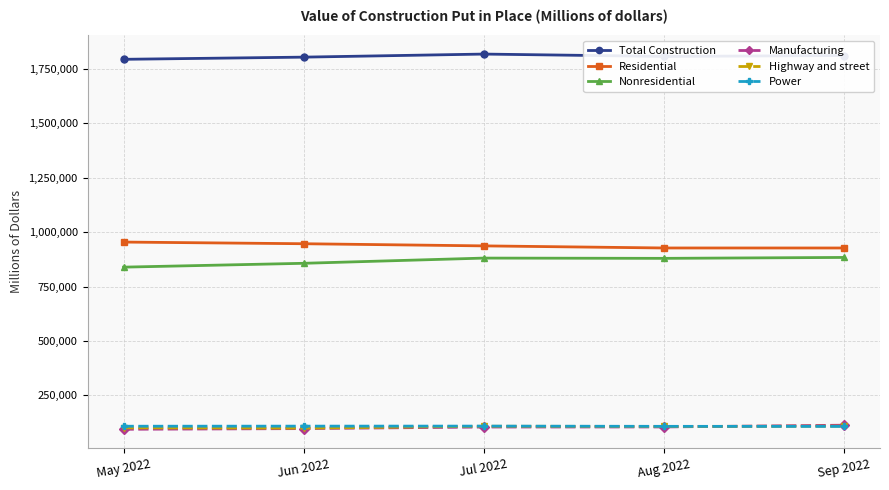

The value of Nonresidential at Aug 2022 is 879691. True or false?

True